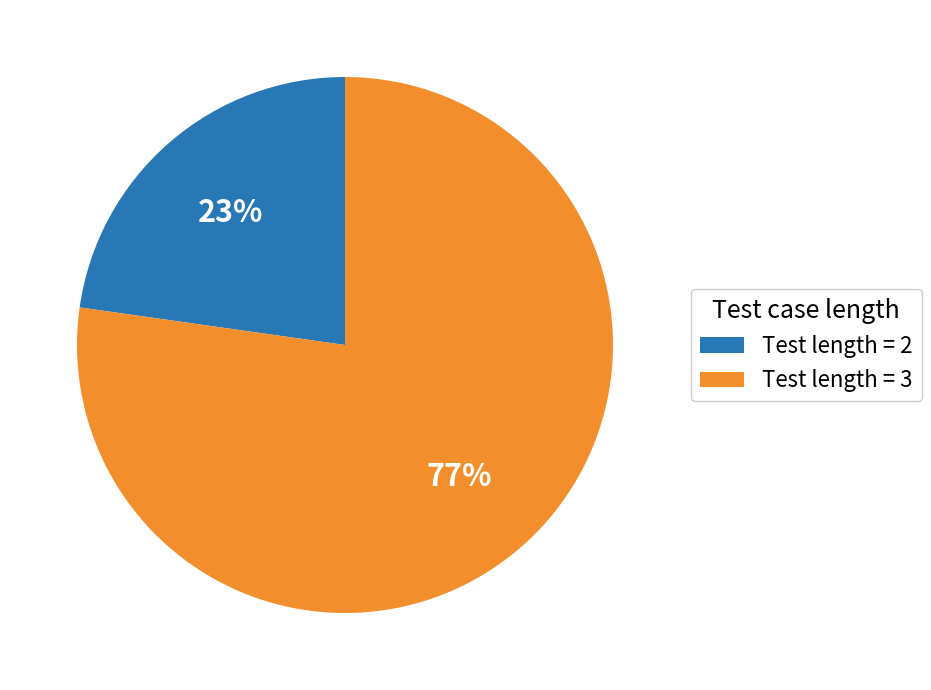

Which category has the smallest portion of the pie?

Test length = 2